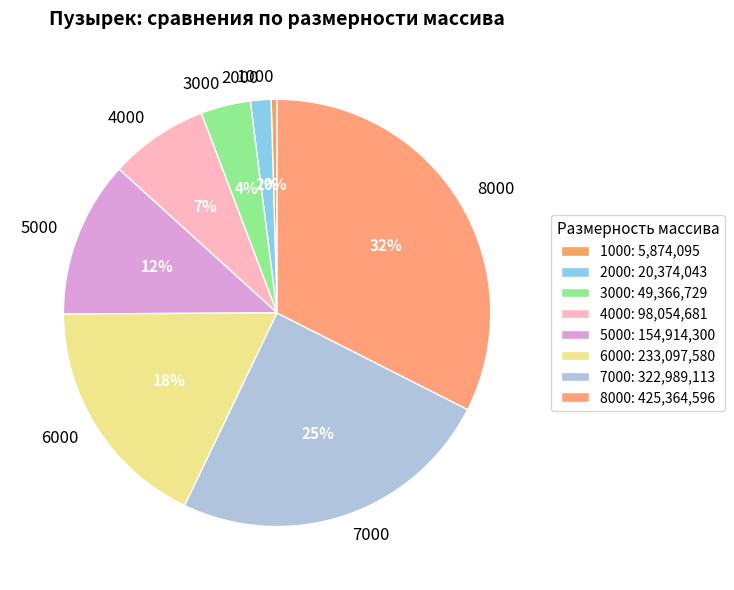

Is it true that 5000 is 12% of the pie?

True